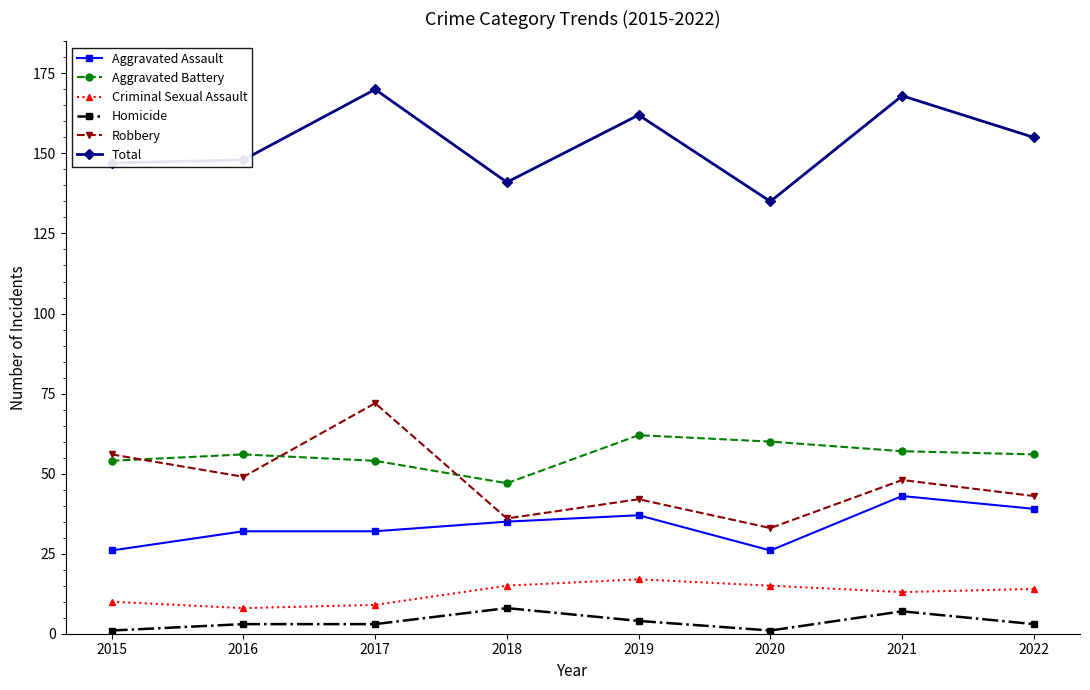

What is the difference between the highest and lowest values at 2019?

158